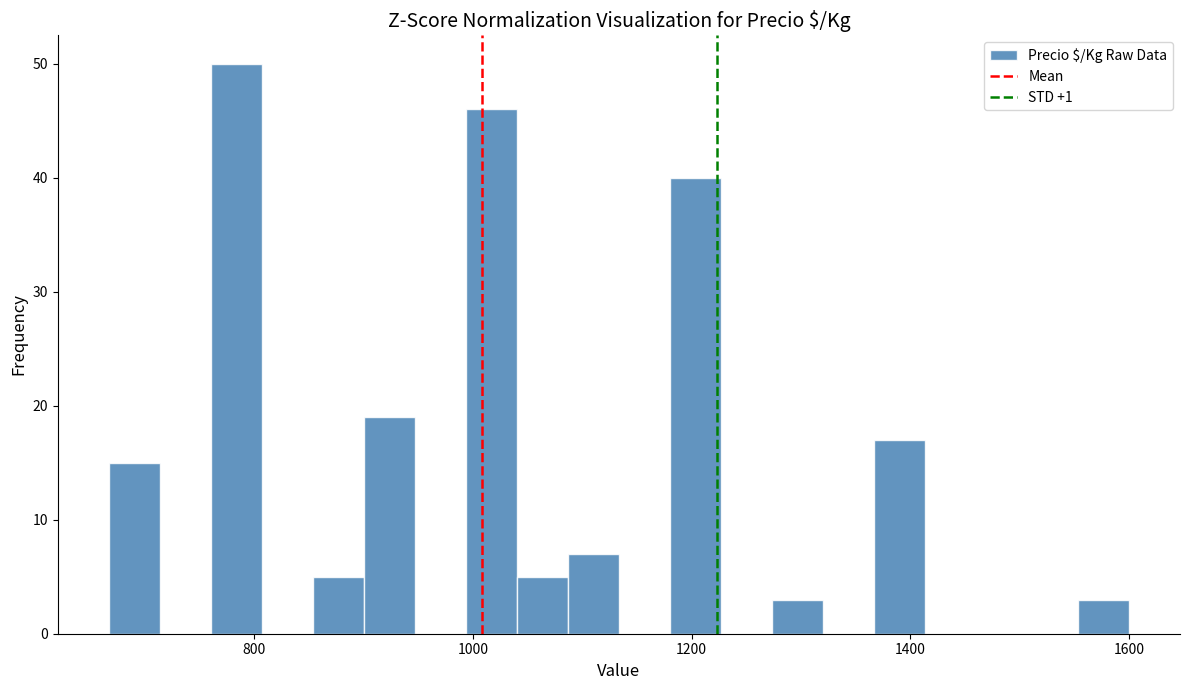

Read against the x-axis, roughly where is the centre of the tallest bar?

780